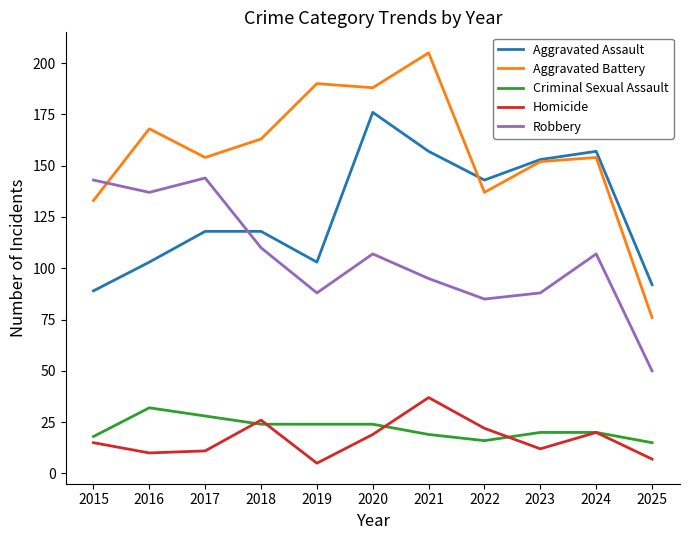

Reading left to right, transcribe all the data shown in this chart.

Aggravated Assault: 89	103	118	118	103	176	157	143	153	157	92
Aggravated Battery: 133	168	154	163	190	188	205	137	152	154	76
Criminal Sexual Assault: 18	32	28	24	24	24	19	16	20	20	15
Homicide: 15	10	11	26	5	19	37	22	12	20	7
Robbery: 143	137	144	110	88	107	95	85	88	107	50